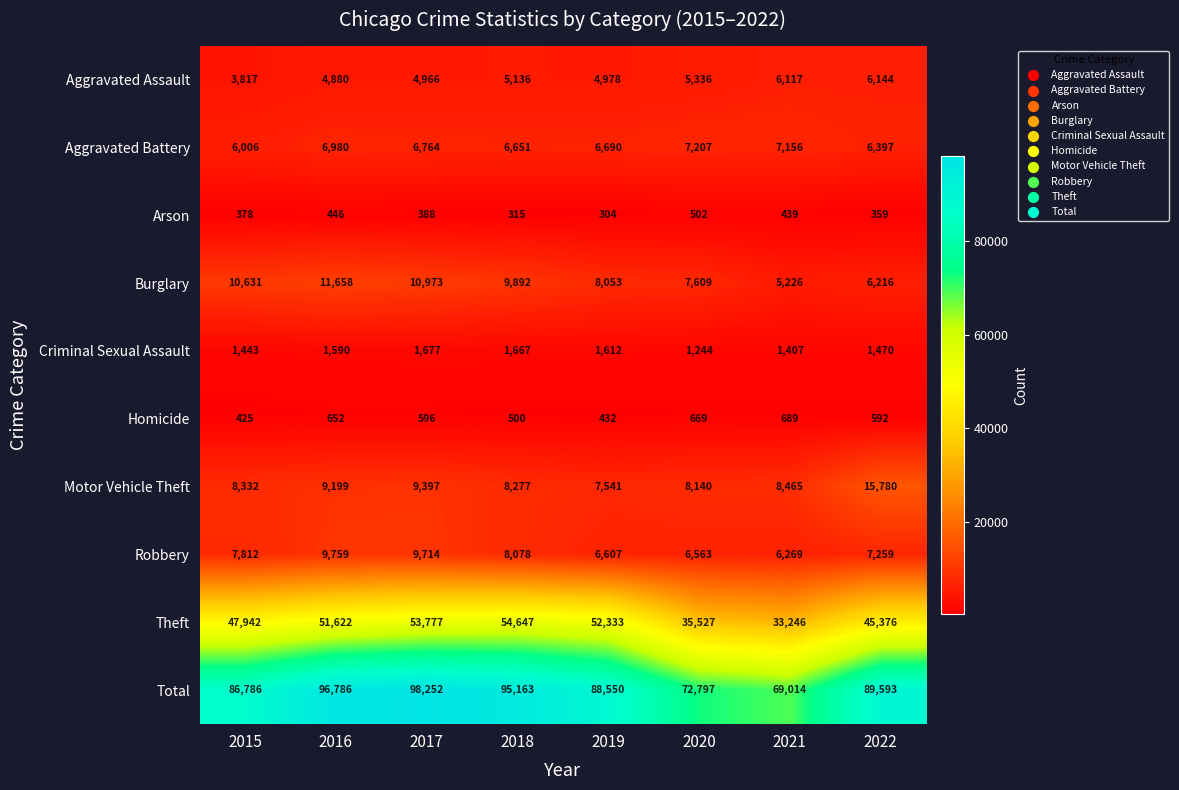

What is the sum of the Robbery values at 2018 and 2022?

15337